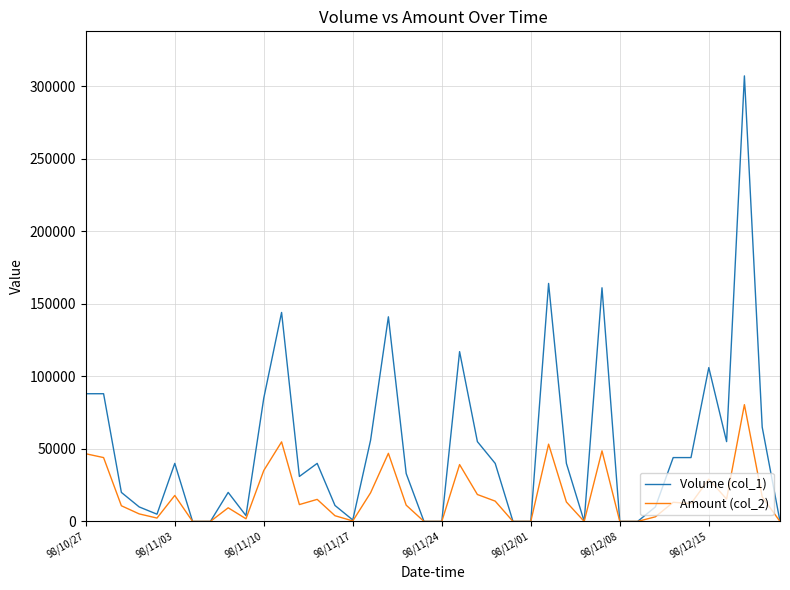

Which series has the largest total across all categories?

Volume (col_1)